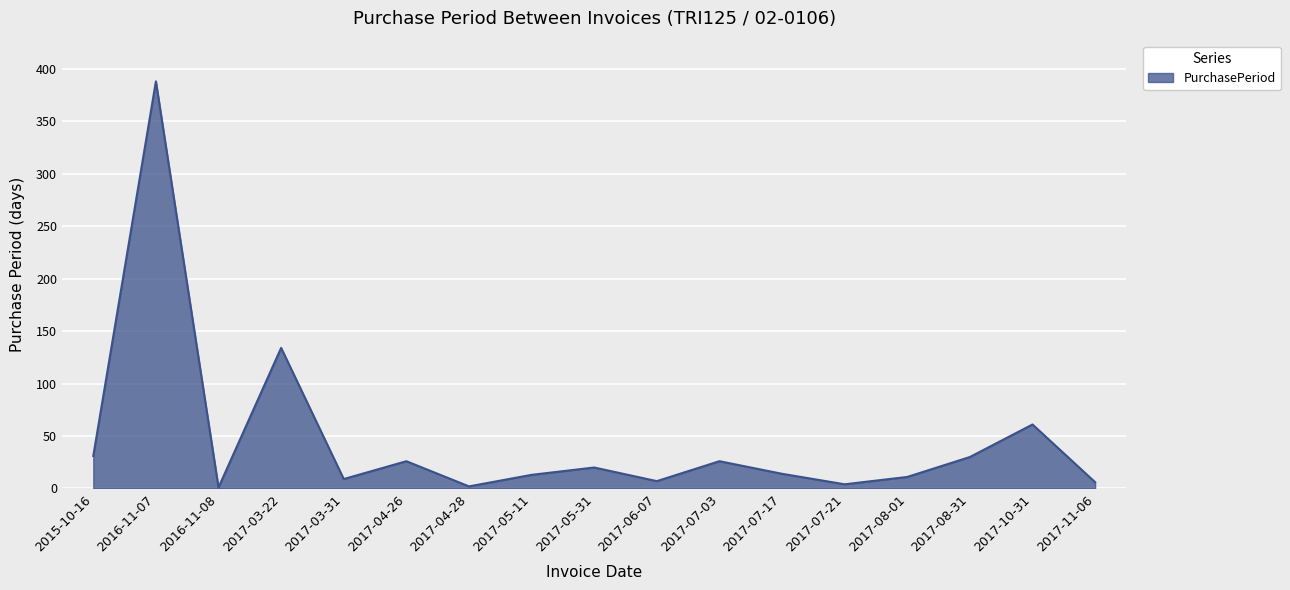

At which label is the value closest to 194?

2017-03-22